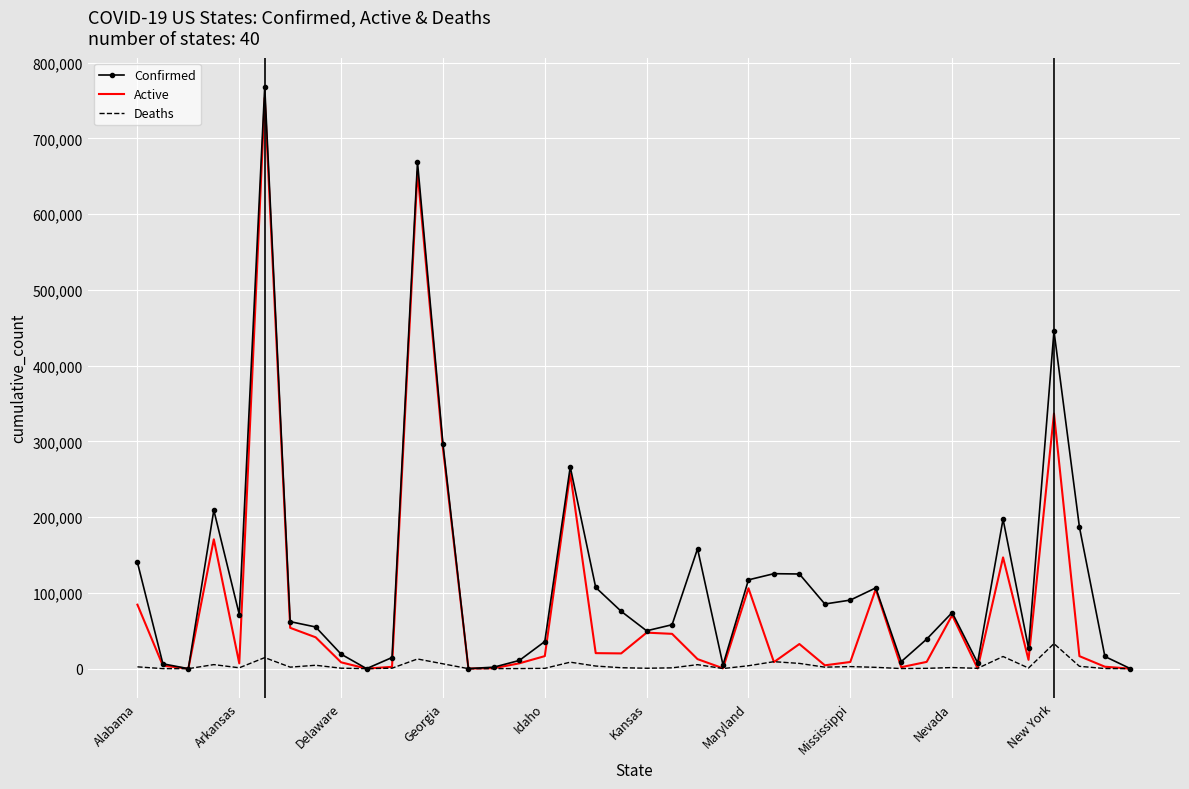

Rank the series by their average value, from highest to lowest.

Confirmed, Active, Deaths